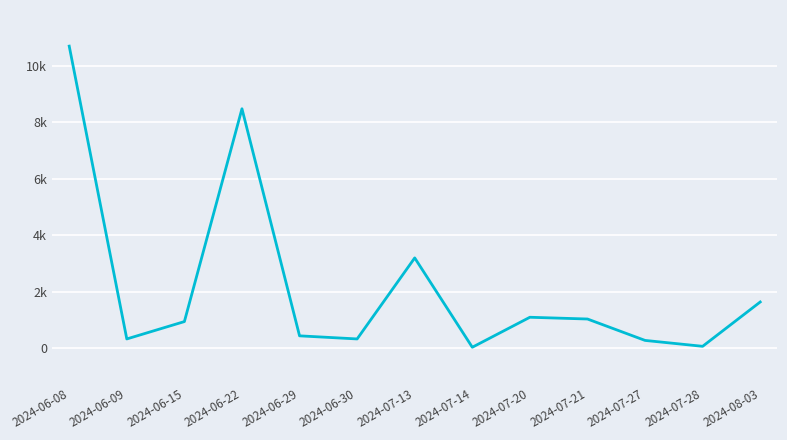

The chart shows a value of 278 at 2024-07-27. True or false?

True